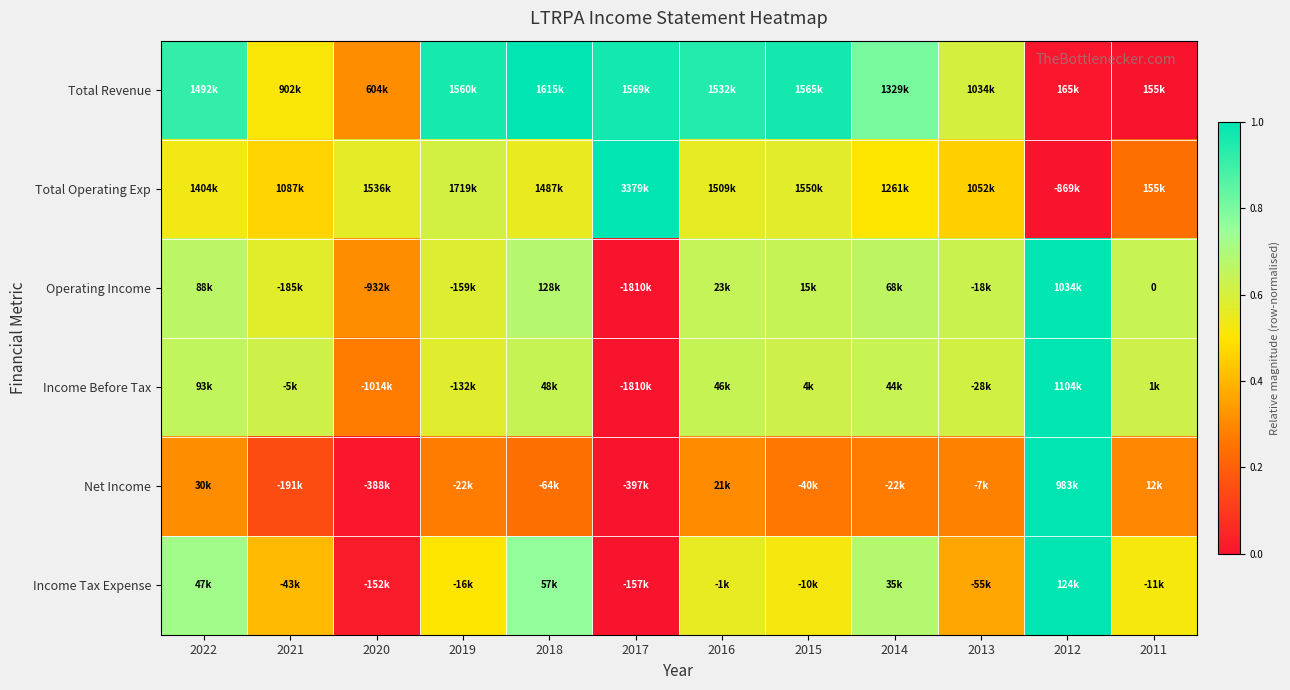

The value of Net Income at 2019 is 0.2. True or false?

False